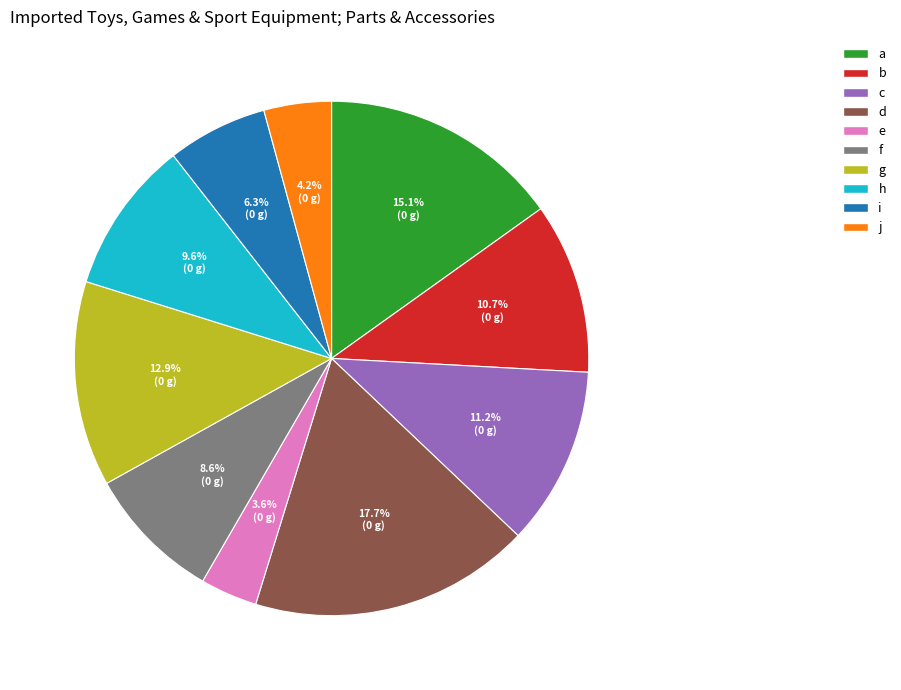

The i slice represents 18% of the pie. True or false?

False